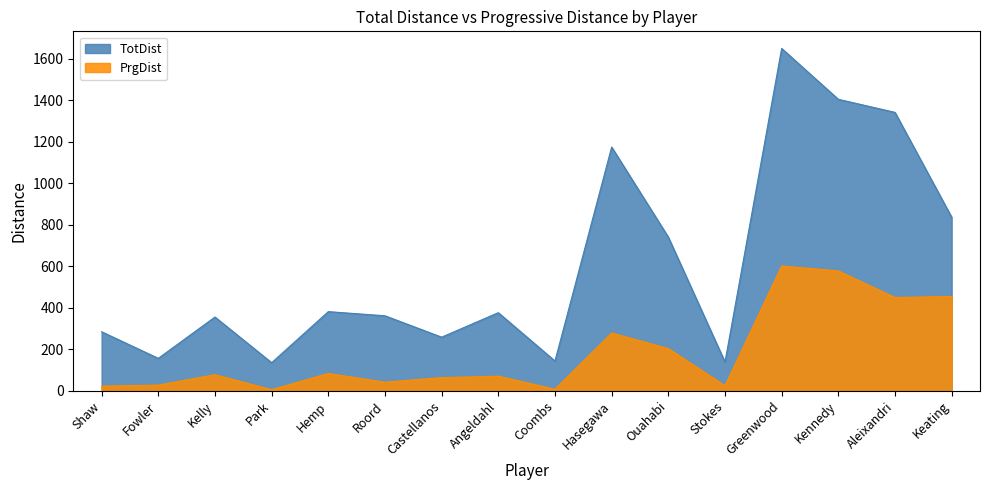

What is the sum of the TotDist values at Greenwood and Angeldahl?

2025